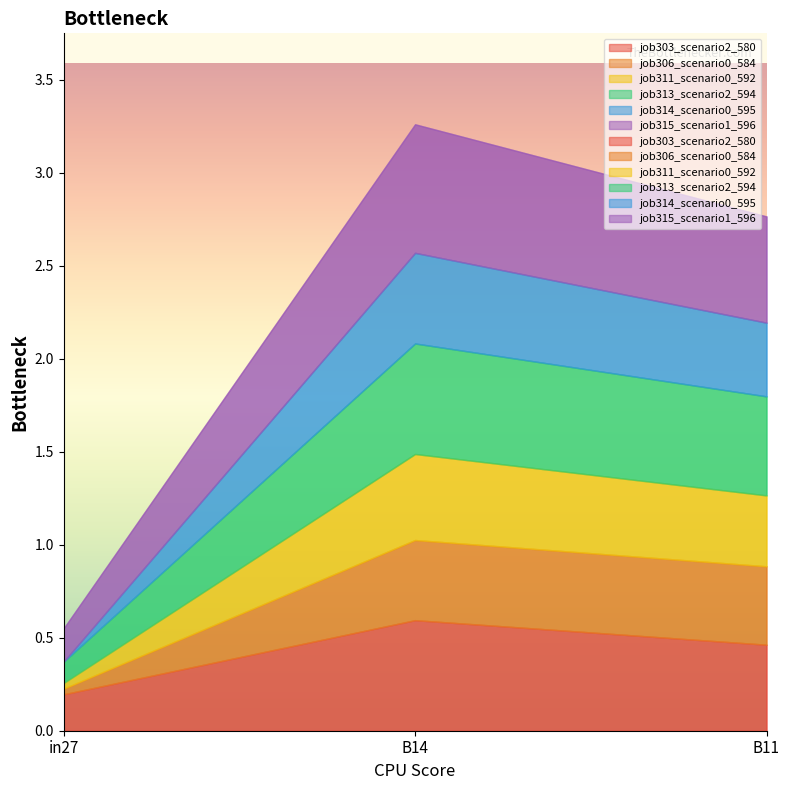

Does the chart have visible grid lines?

No